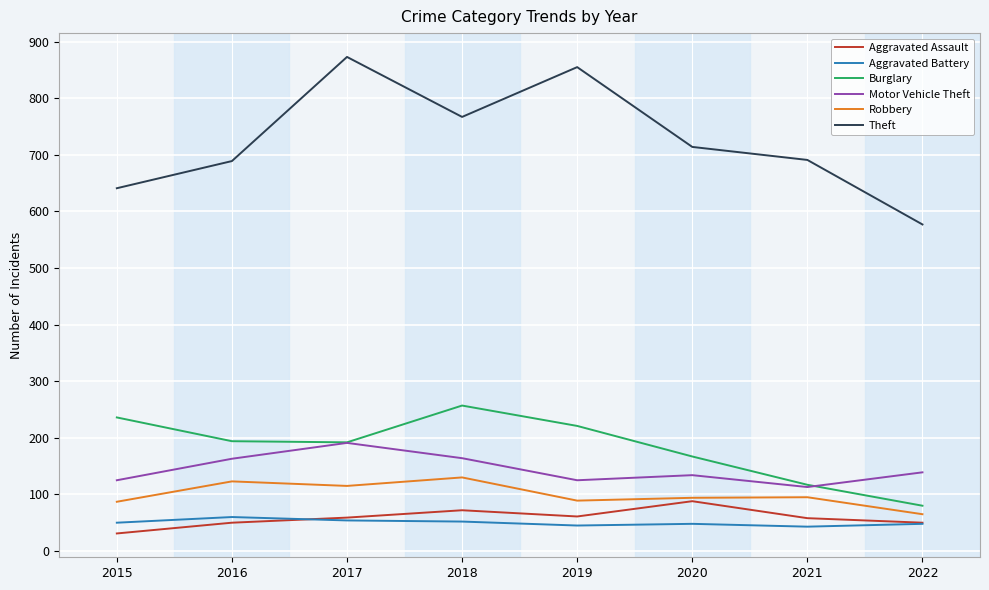

What is the difference between the maximum and minimum values in the Burglary series?

177